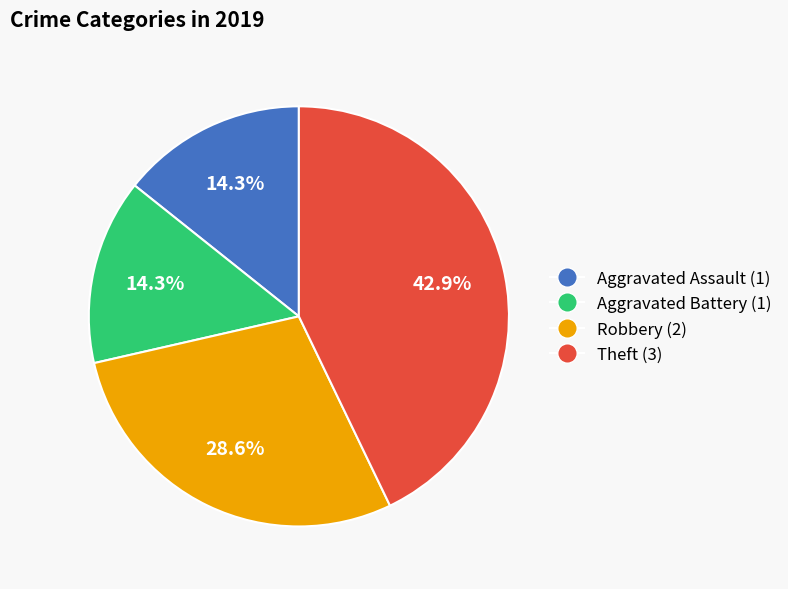

What portion of the pie excludes Theft?

57.1%